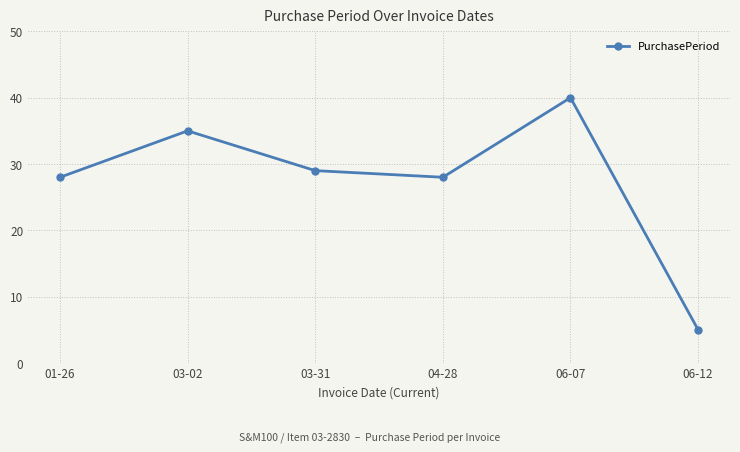

Where does the data first go above 29?

03-02